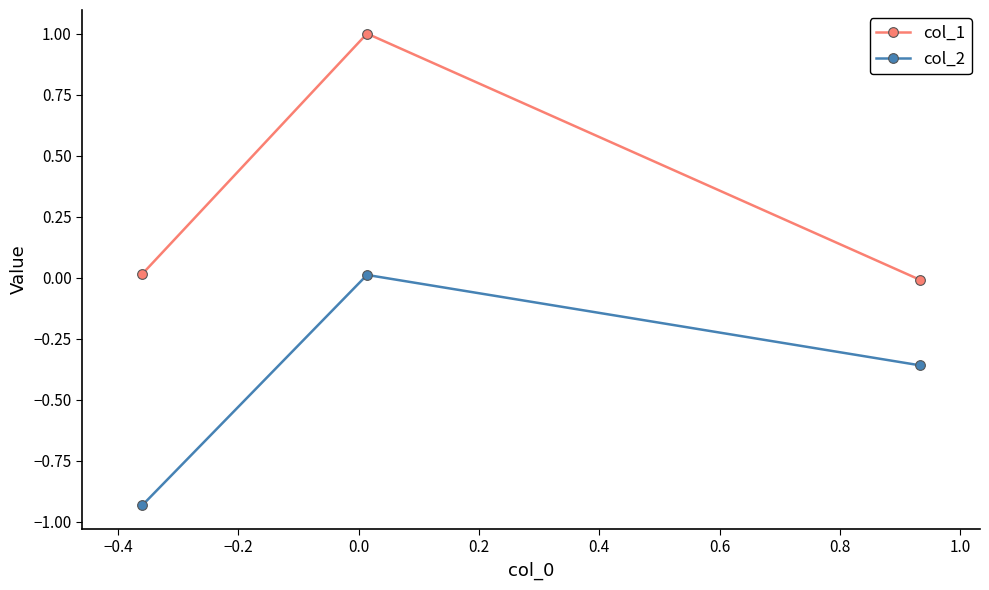

What is the value of the col_1 point at the 2nd from the left?

1.0